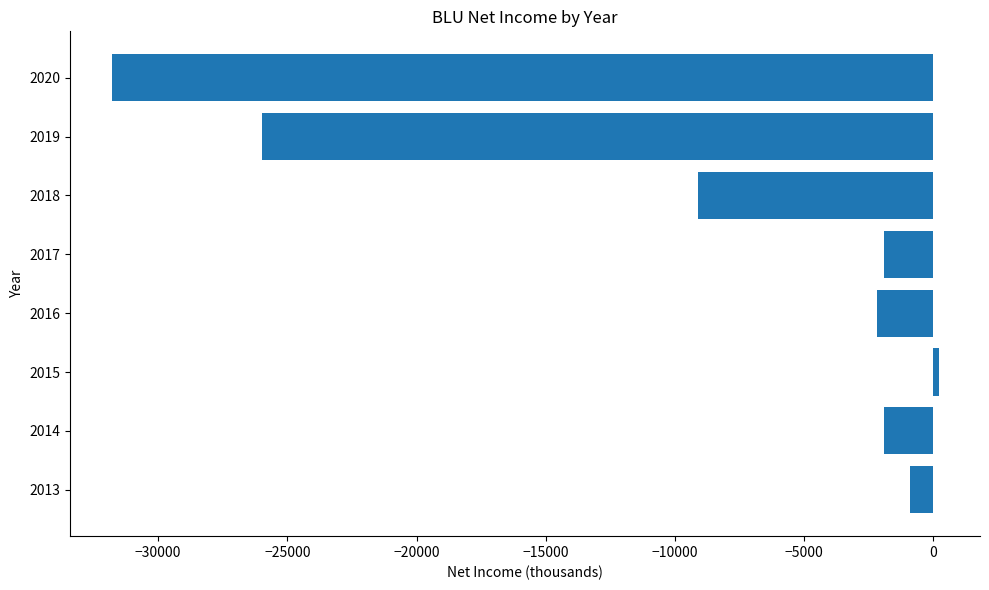

Reading bottom to top, list all the values displayed in this chart.

-900	-1900	200	-2200	-1900	-9100	-26000	-31800